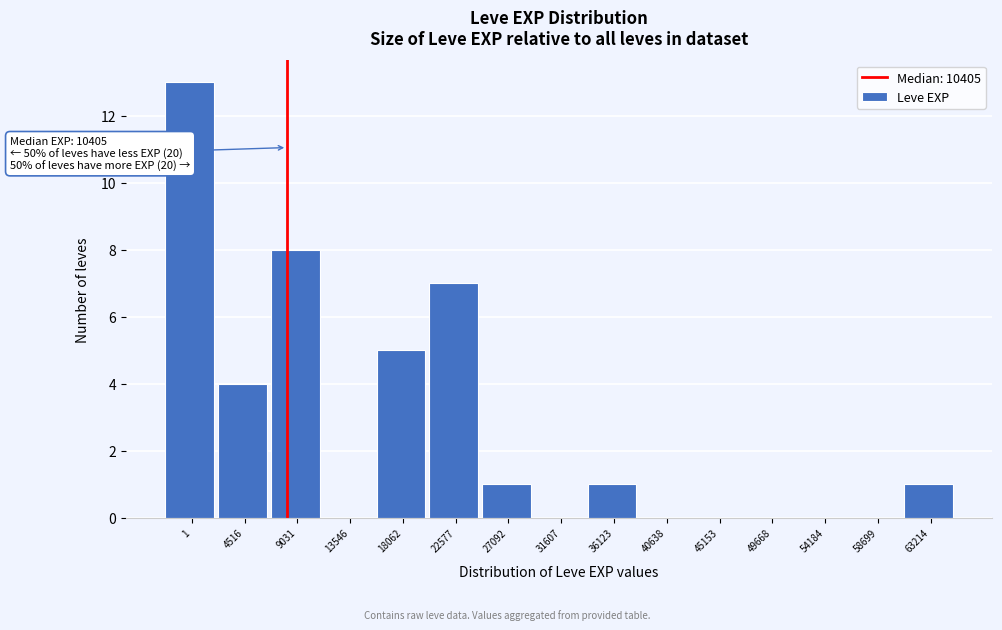

Reading right to left, extract all data points from this chart.

63214=1	58699=0	54184=0	49668=0	45153=0	40638=0	36123=1	31607=0	27092=1	22577=7	18062=5	13546=0	9031=8	4516=4	1=13